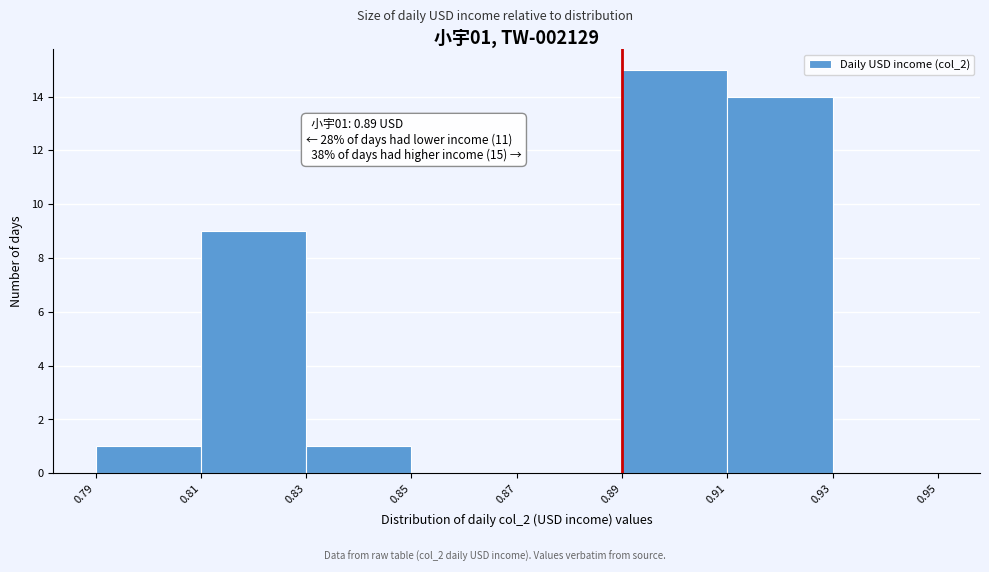

Which range on the x-axis has the tallest bar?

0.89 to 0.91